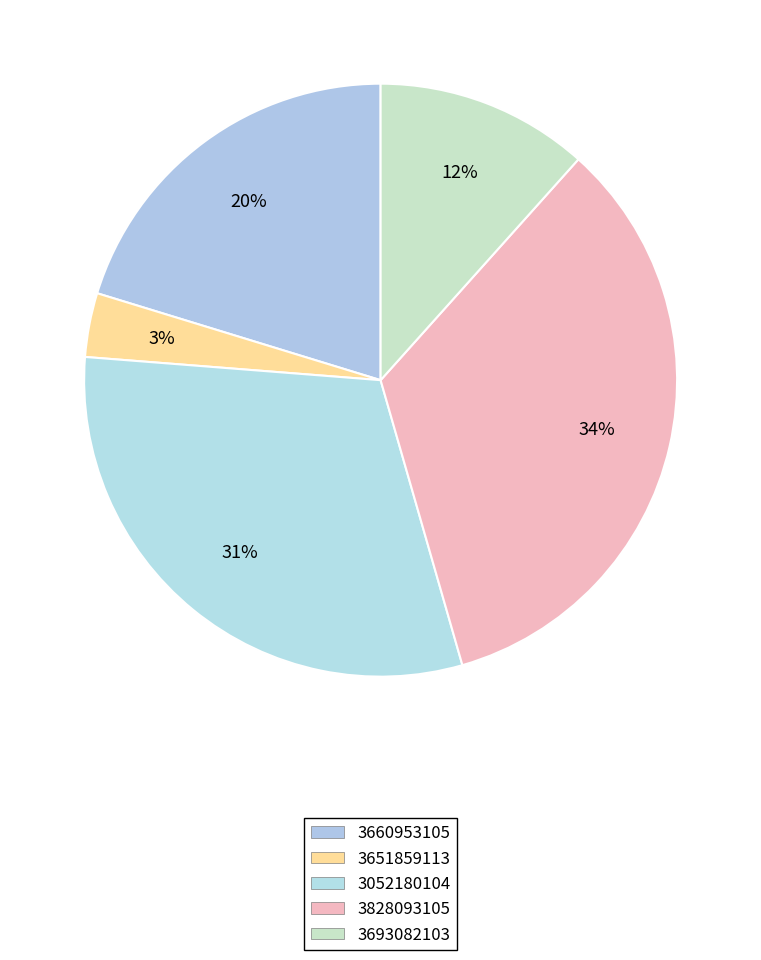

To the nearest percent, what portion does 3651859113 represent?

3%